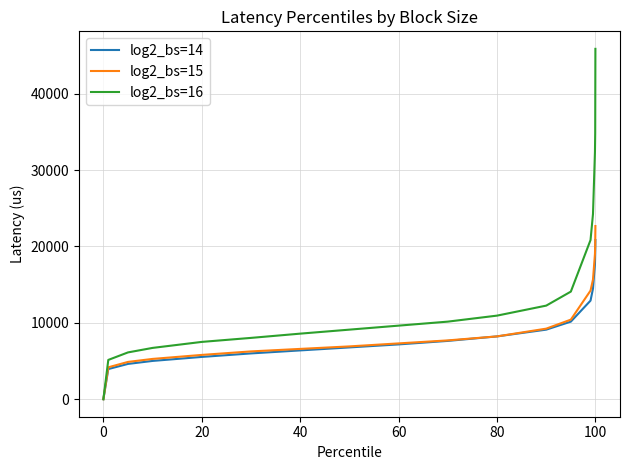

What is the maximum value for log2_bs=15?

22675